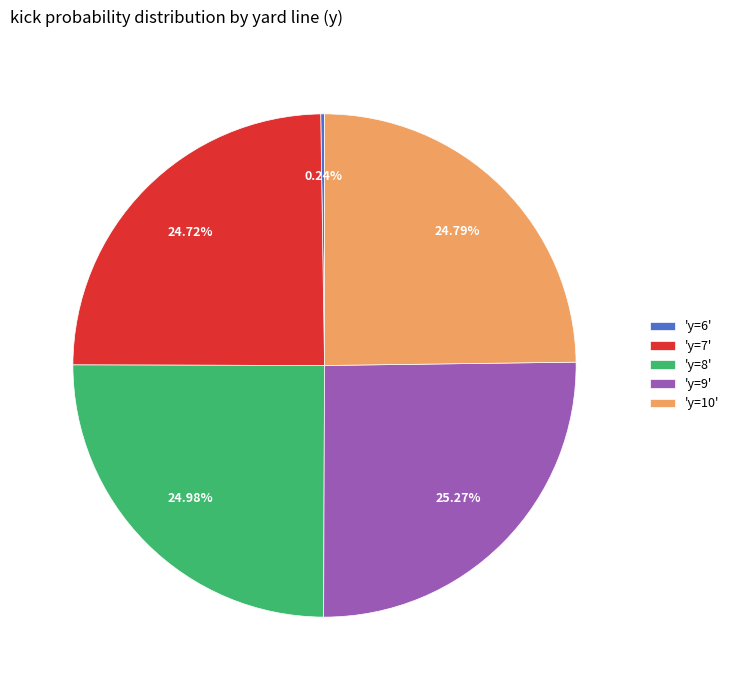

Does any single category account for the majority?

No